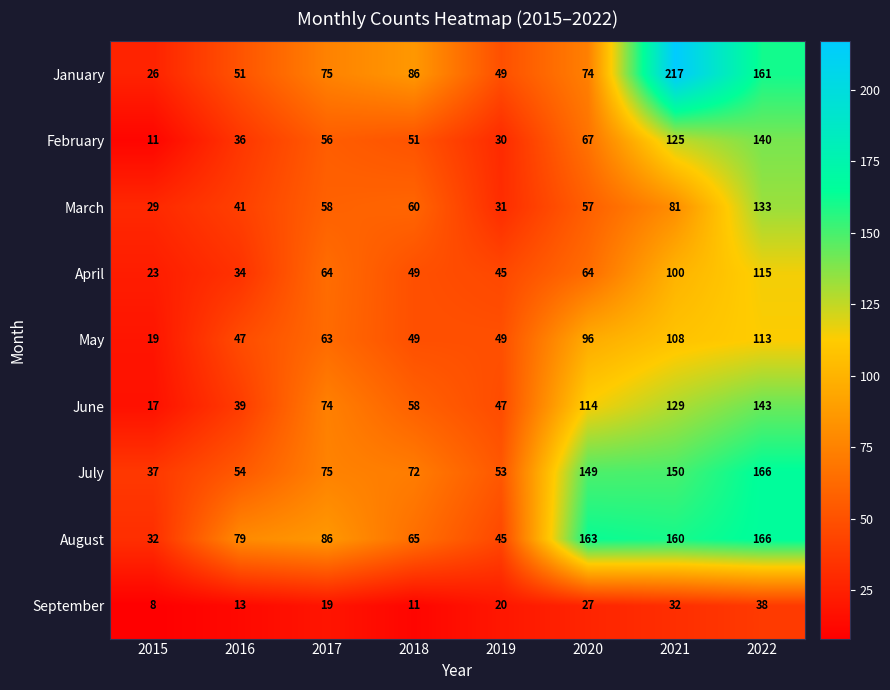

What value does the April series have at 2018?

49